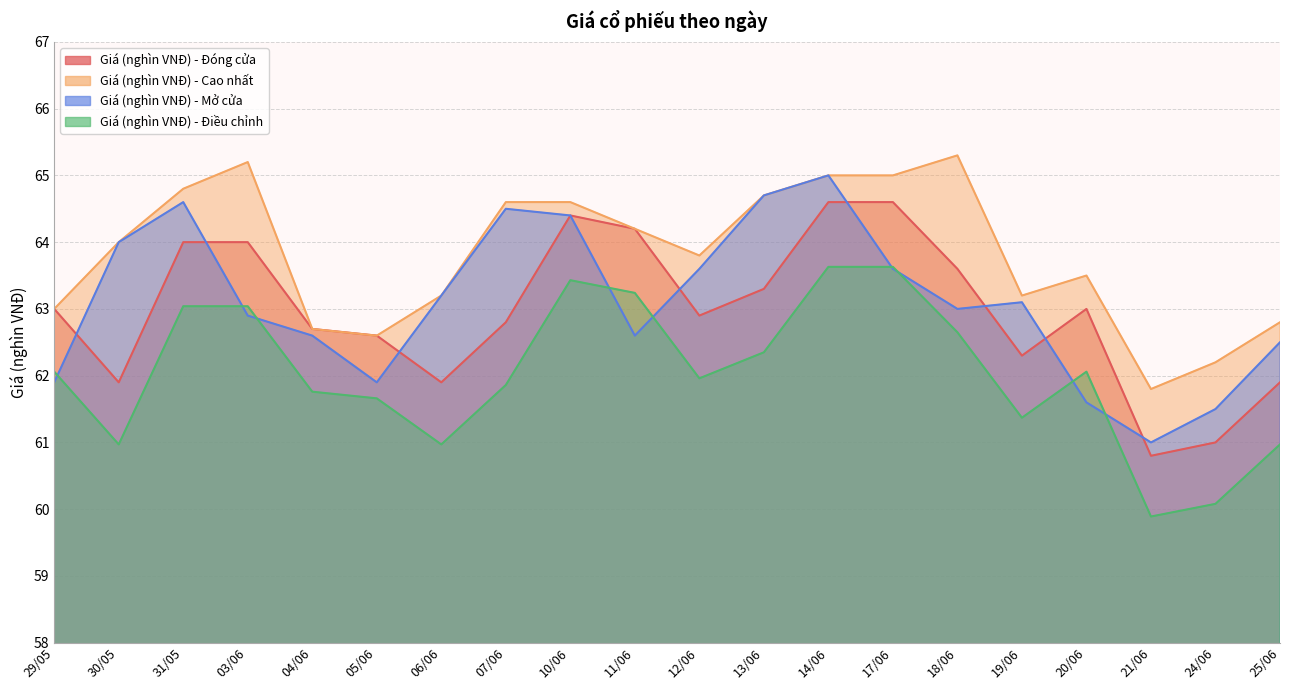

What is the sum of all Giá (nghìn VNĐ) - Mở cửa values?

1262.2